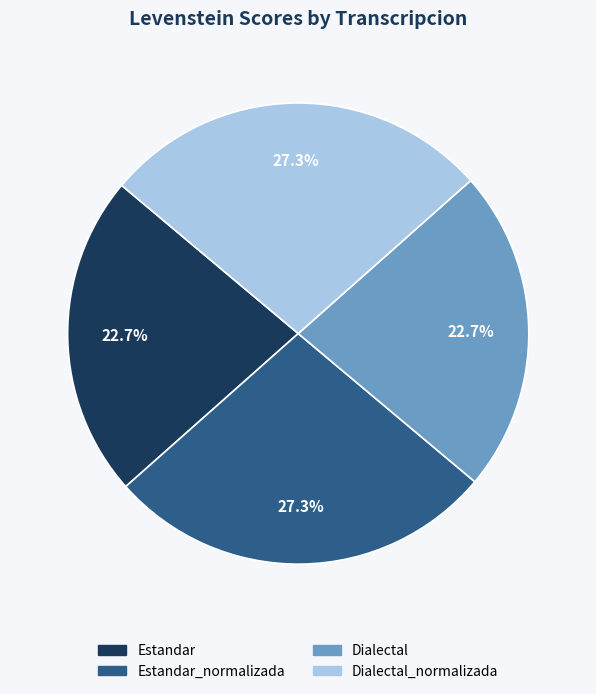

Is there a majority slice in this chart?

No